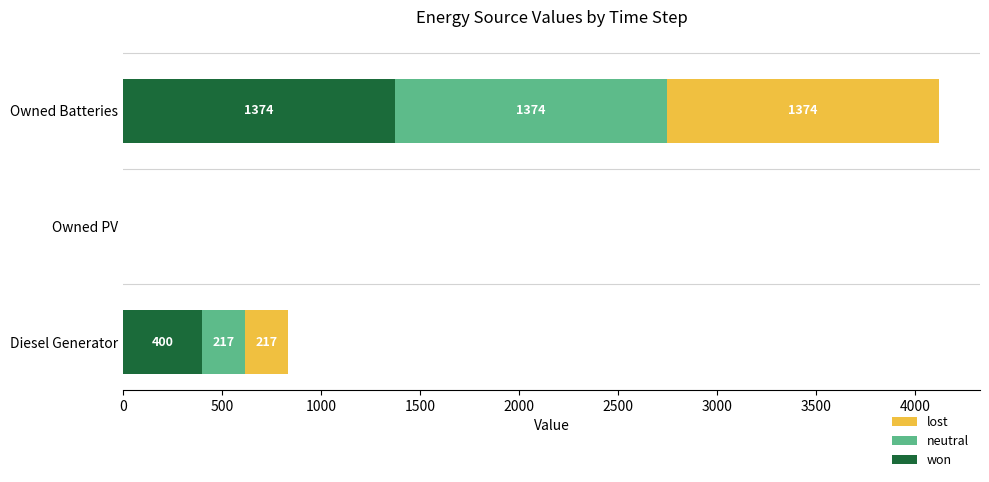

What is the sum of the won values at Owned Batteries and Diesel Generator?

1774